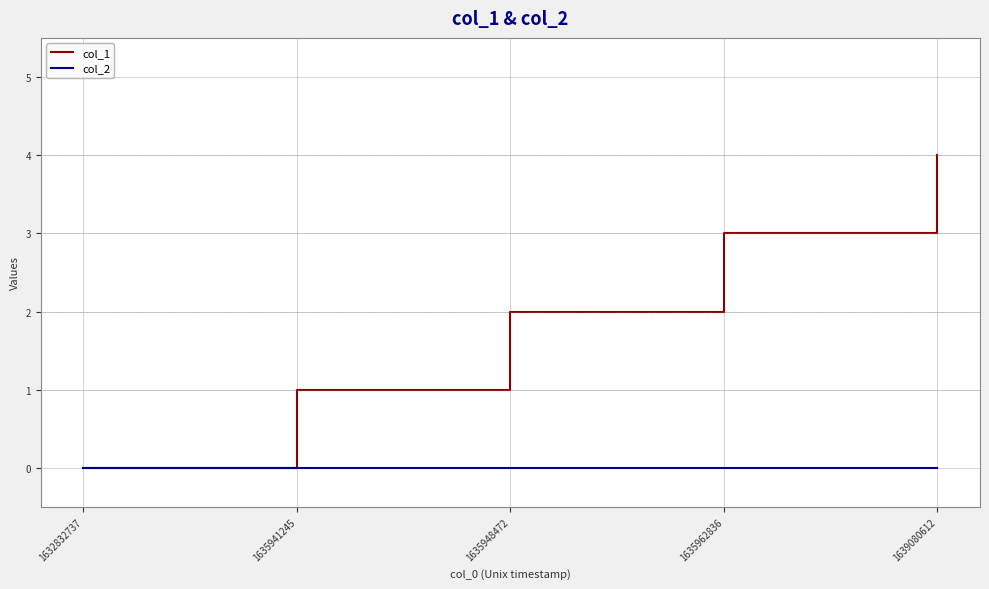

The value of col_1 at 1635948472 is 4. True or false?

False